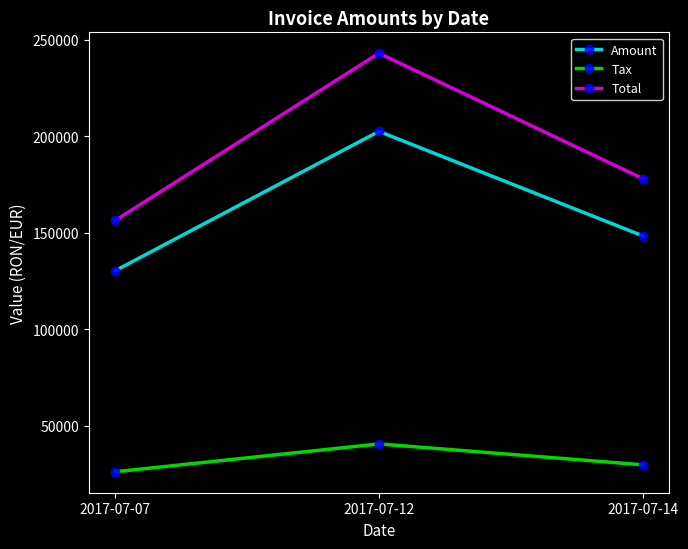

How many distinct data groups are displayed?

3